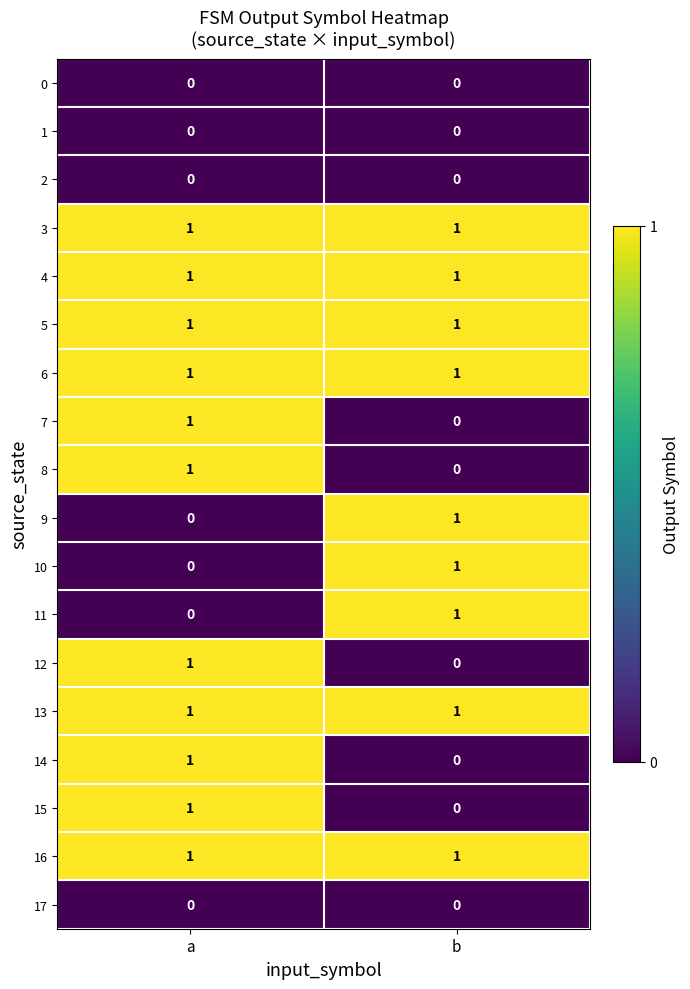

The 5 series shows 0 at b. True or false?

False